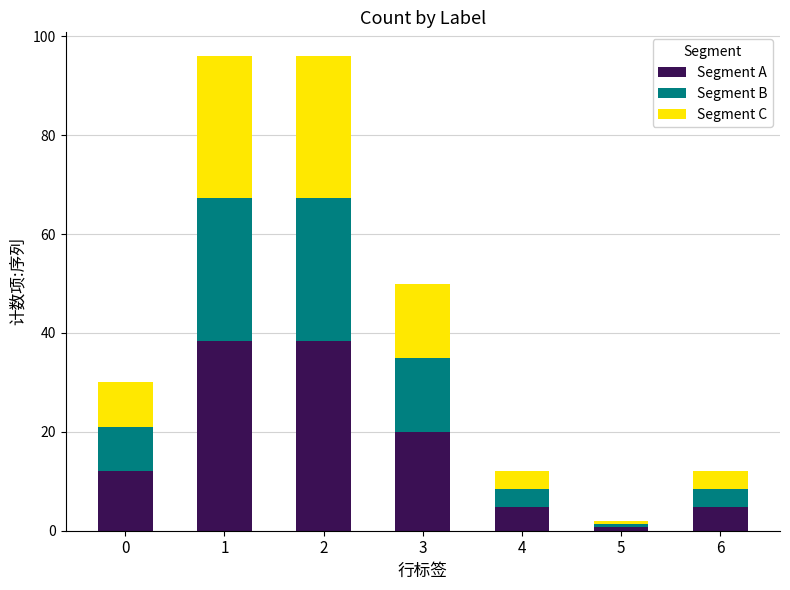

What is the sum of the Segment A values at 2 and 1?

76.8